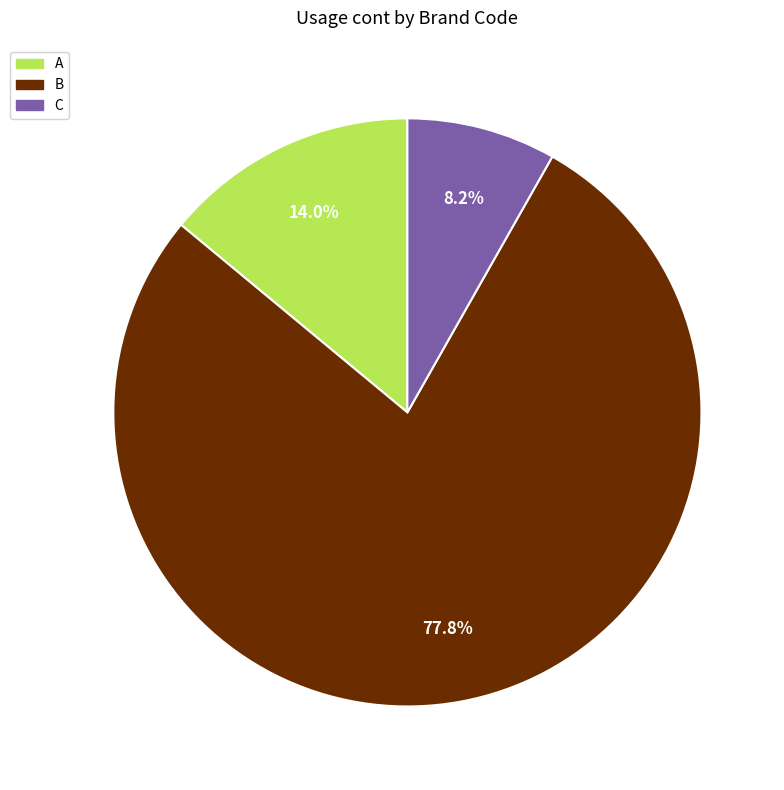

Do B and C together represent more than half of the pie?

Yes